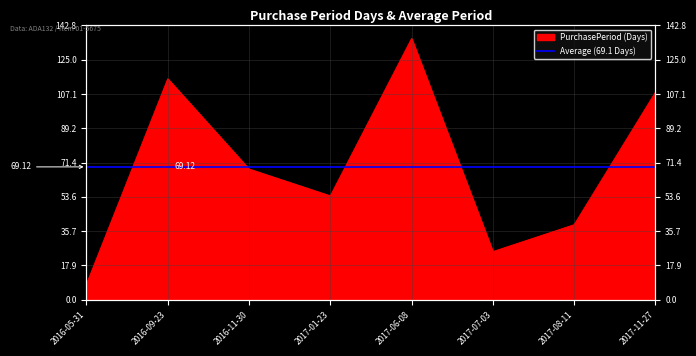

What is the average value?

69